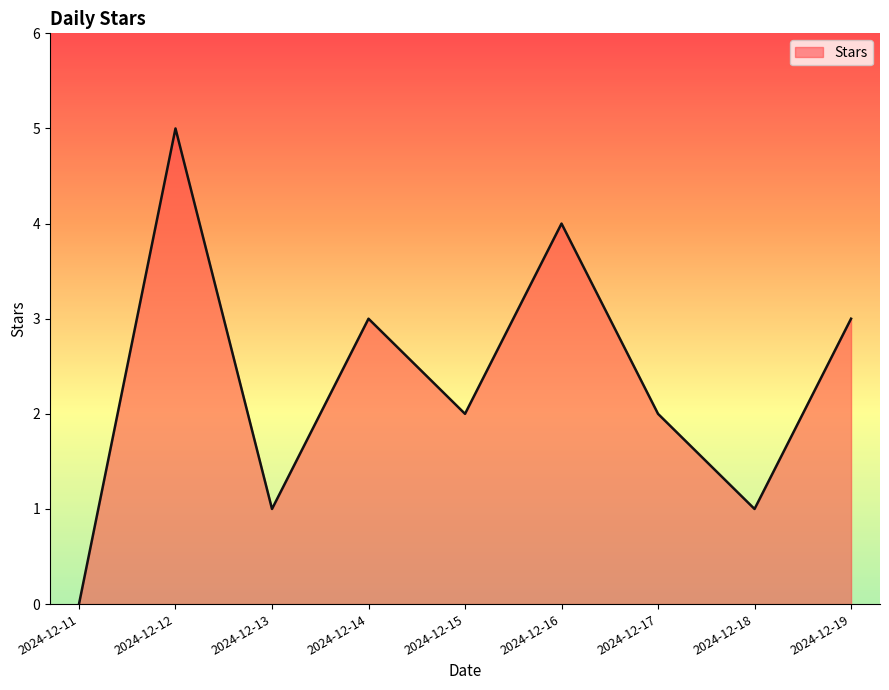

True or false: the data shows 3 at 2024-12-15.

False